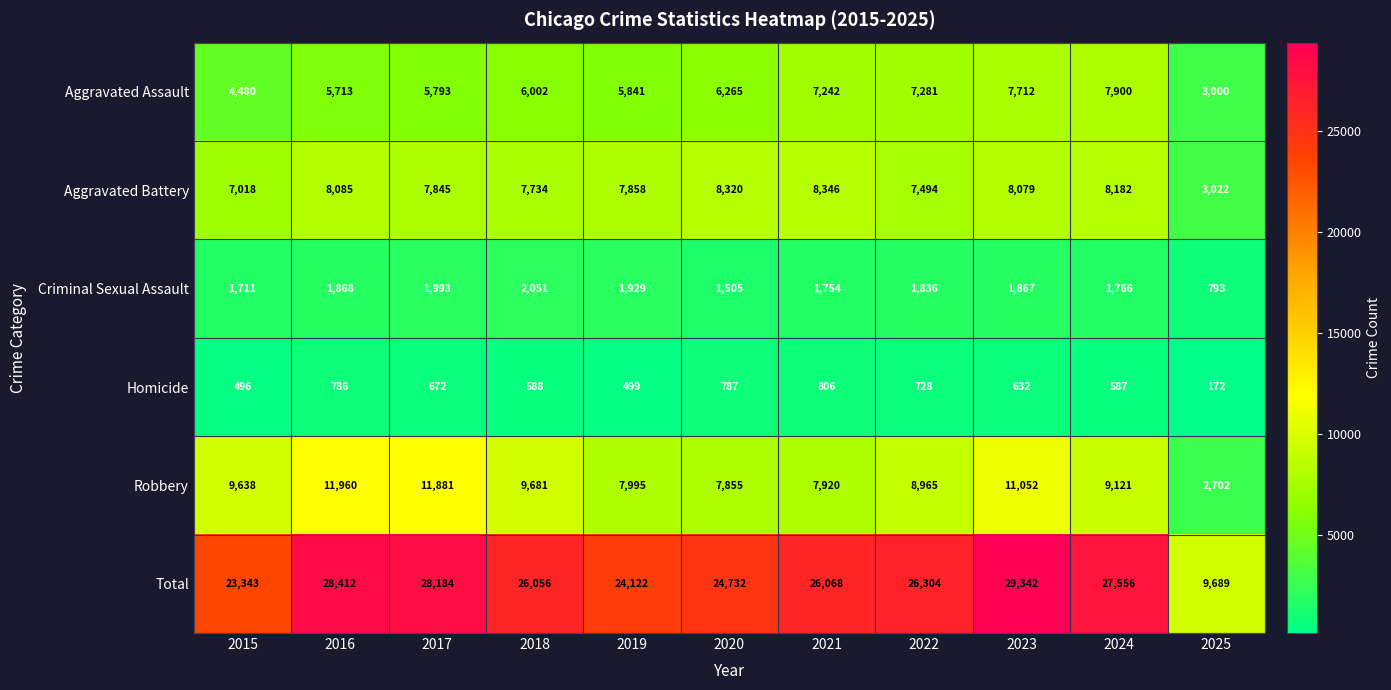

Which category has the lowest value in the Aggravated Battery series?

2025